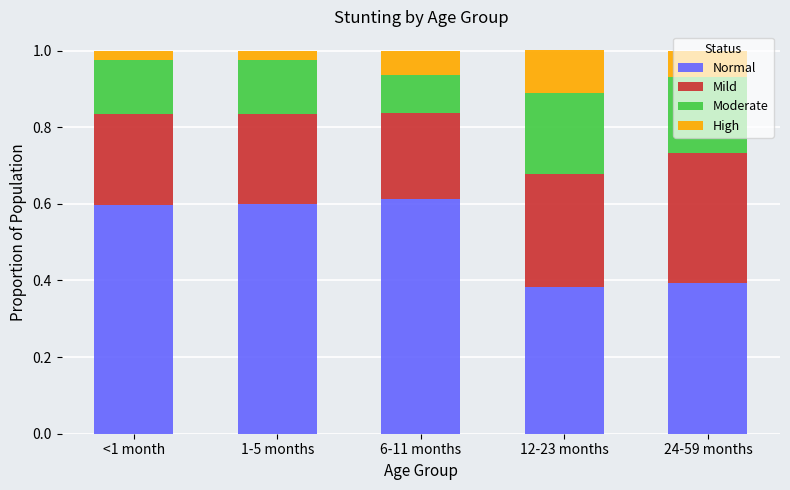

Is it true that Normal equals 0.8 at 6-11 months?

False